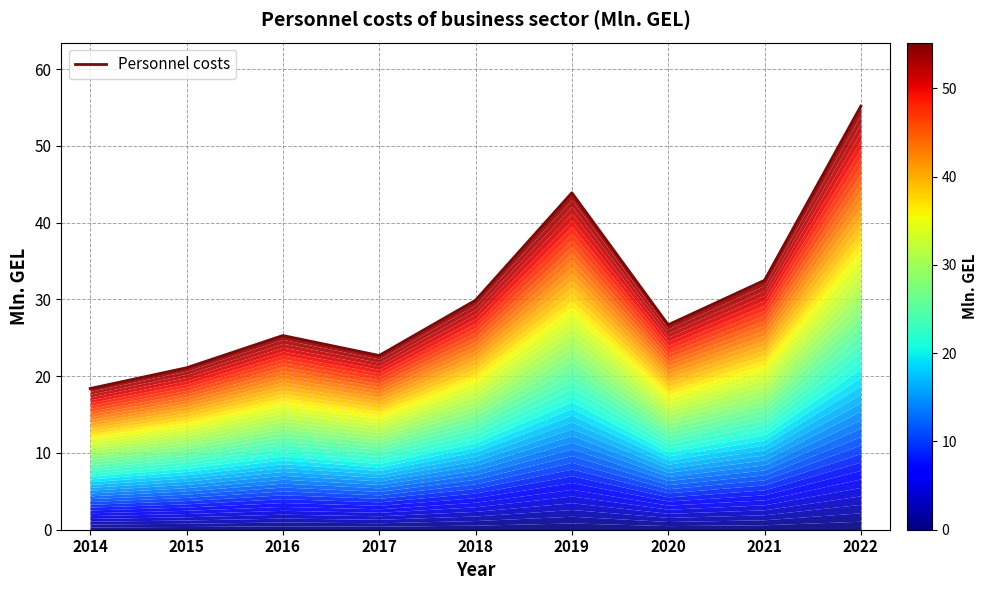

What is the change in value from 2019 to 2021?

-11.4